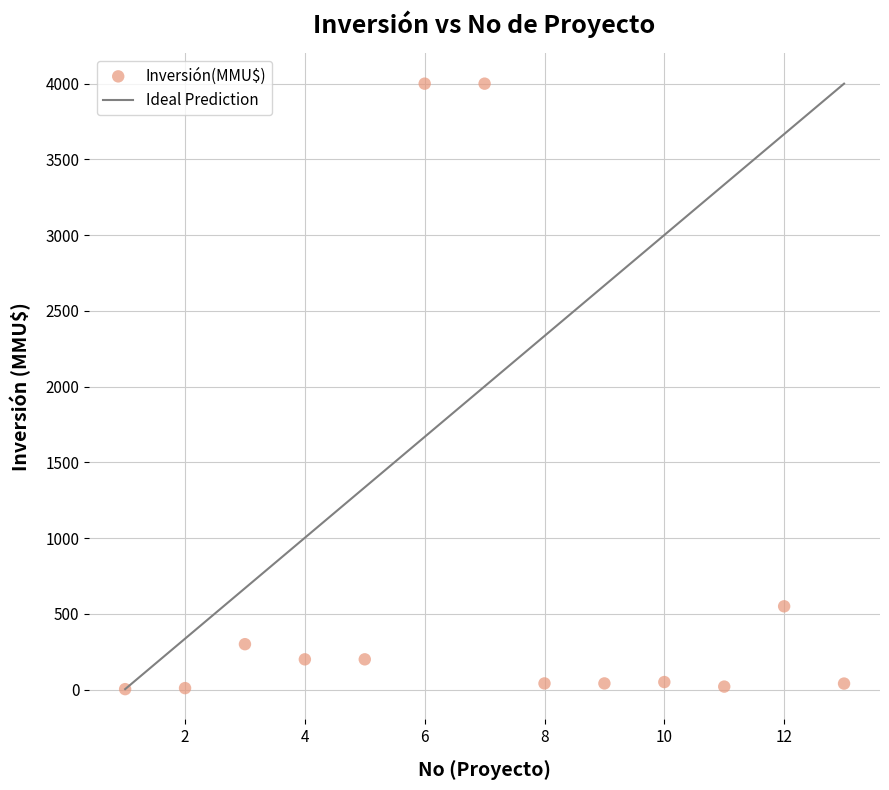

What Y value in the scatter plot is closest to 2001?

550.0